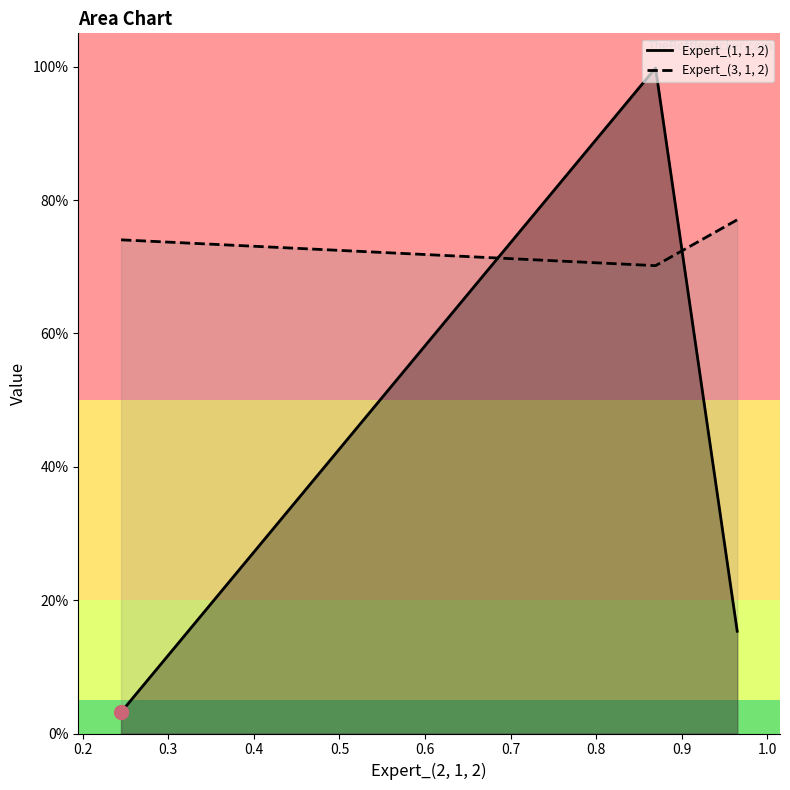

Which series has the largest total across all categories?

Expert_(3, 1, 2)